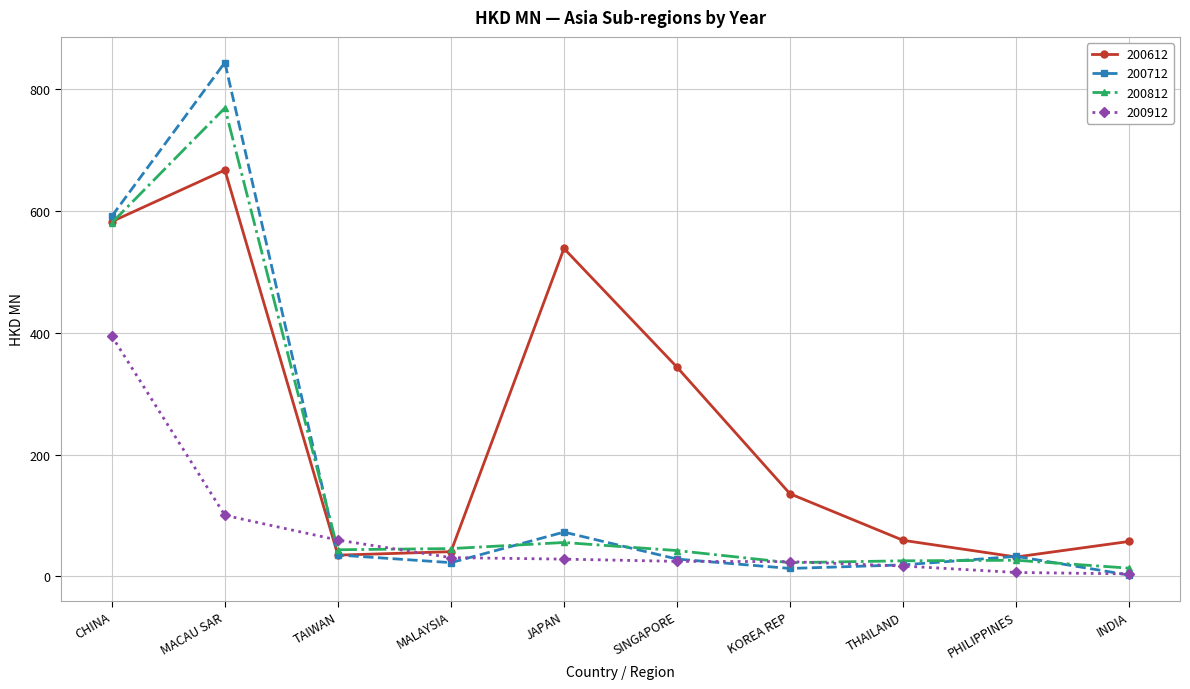

How many interior local peaks does the 200612 series have?

2